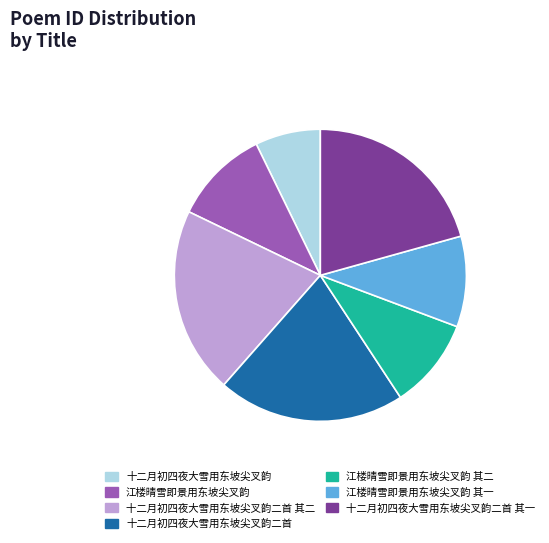

What is the ratio of the value at 十二月初四夜大雪用东坡尖叉韵 to the value at 江楼晴雪即景用东坡尖叉韵 其一?

0.7